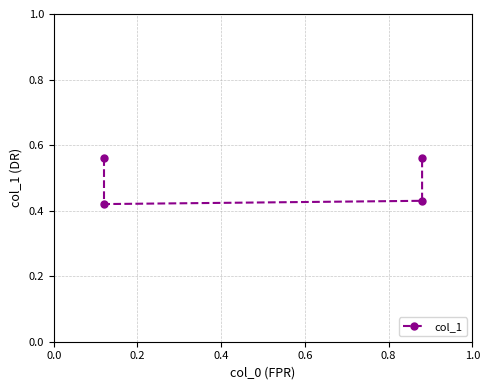

Between 0.2 and 0.4, which is larger?

0.4